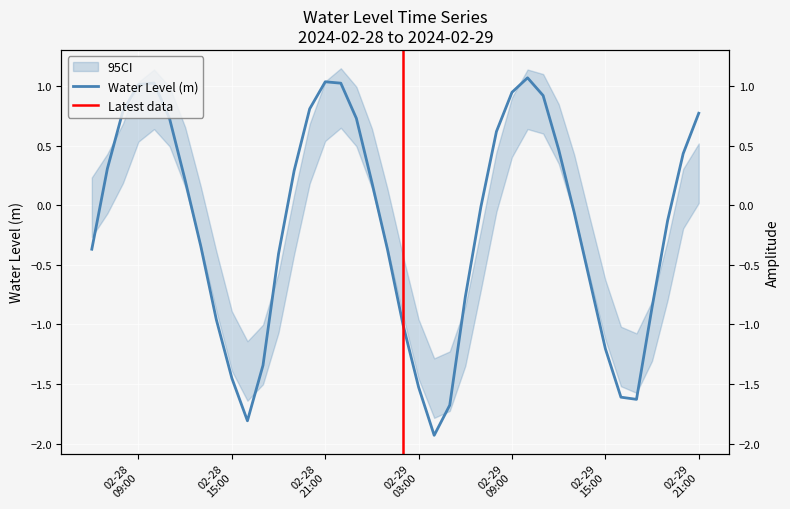

True or false: the data shows 0.3 at 2024-02-28 07:00:00.

True